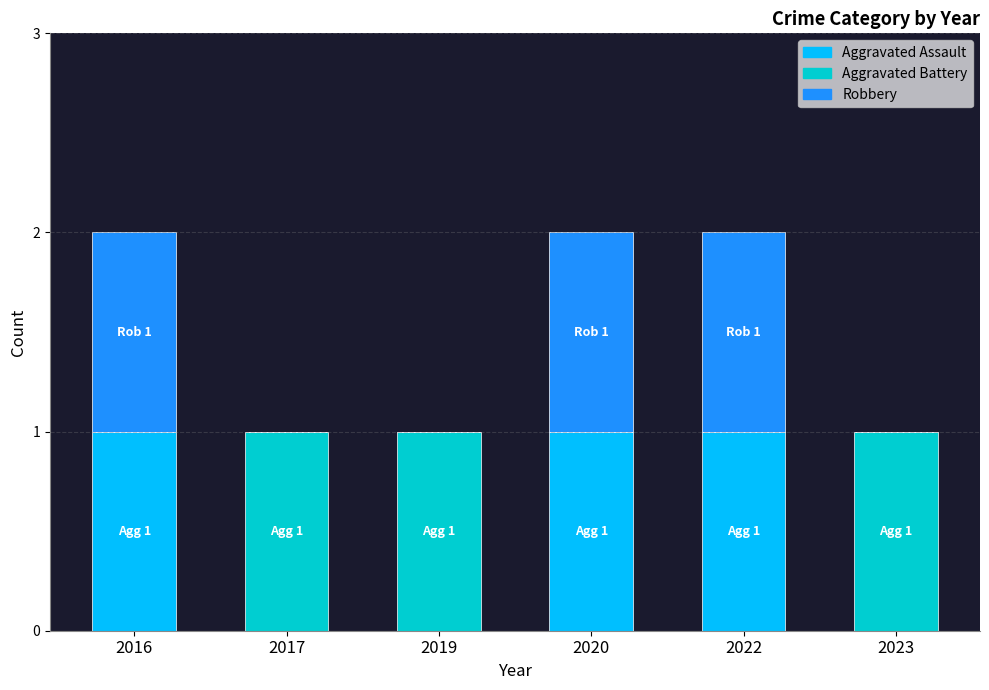

True or false: Aggravated Assault has a value of 0 at 2017.

True